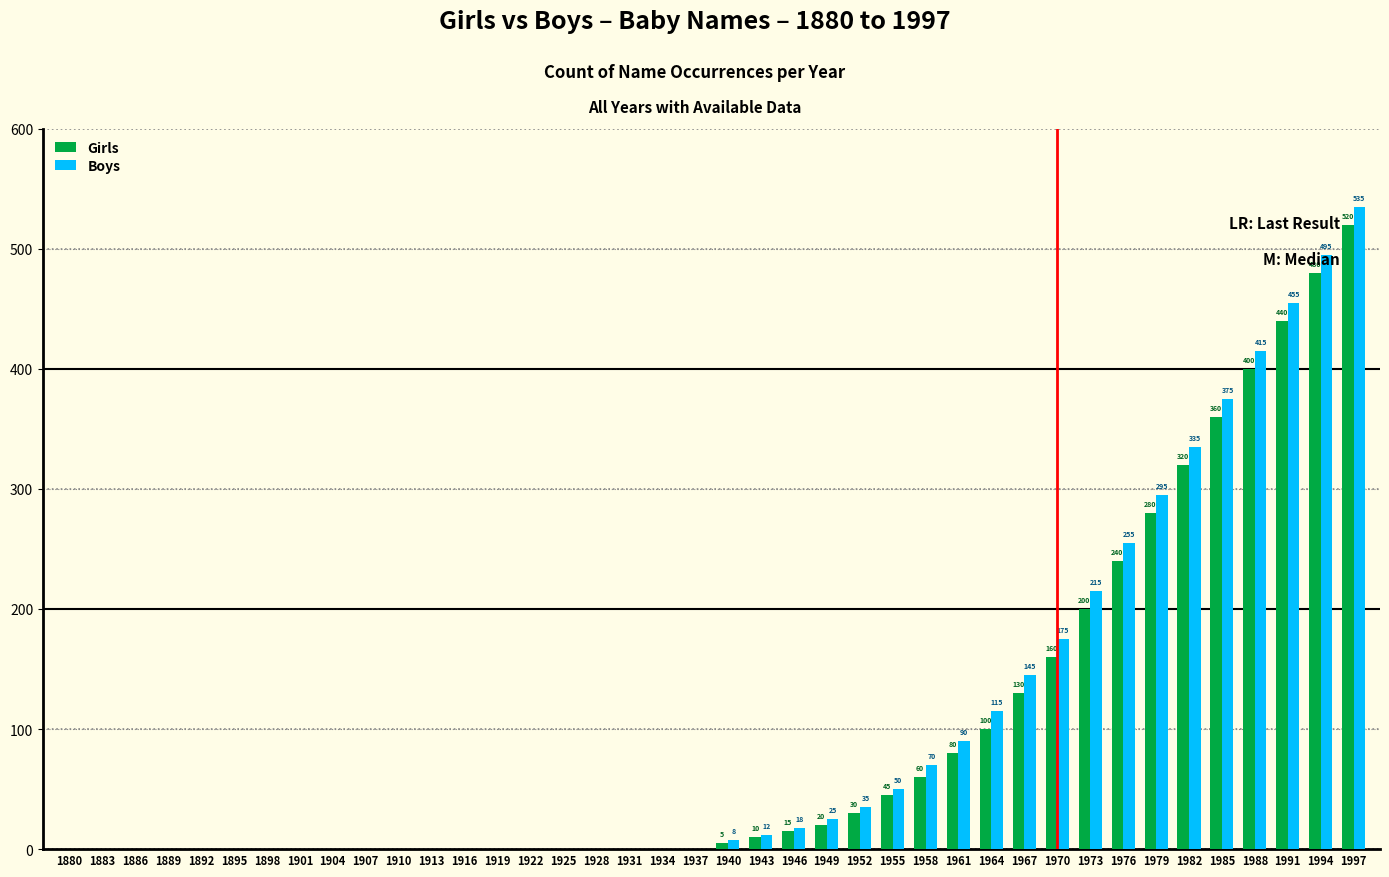

What is the maximum value shown in the chart?

535